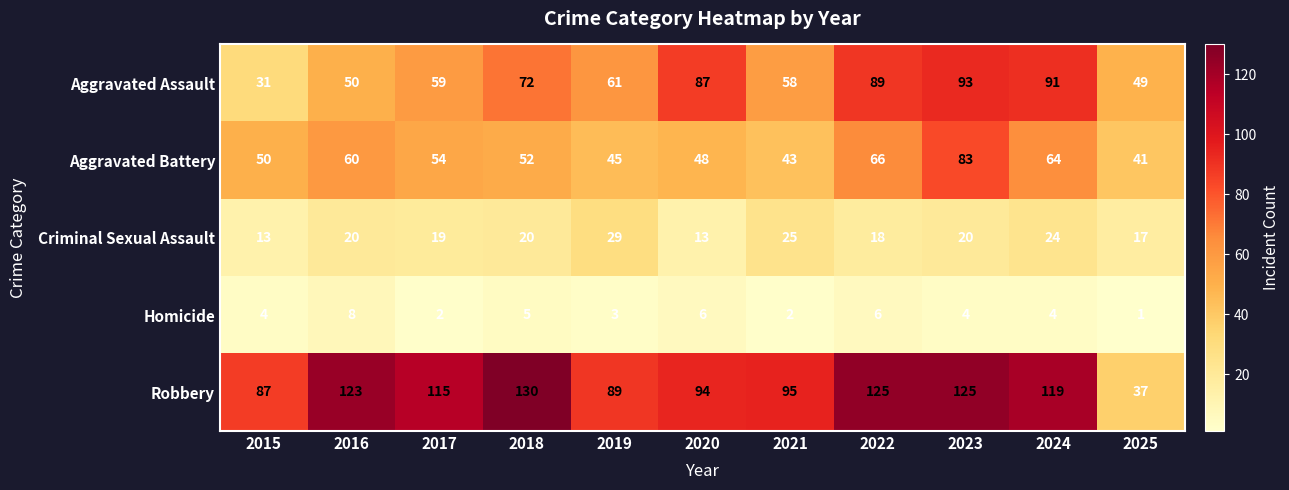

Read the Aggravated Battery value at 2019.

45